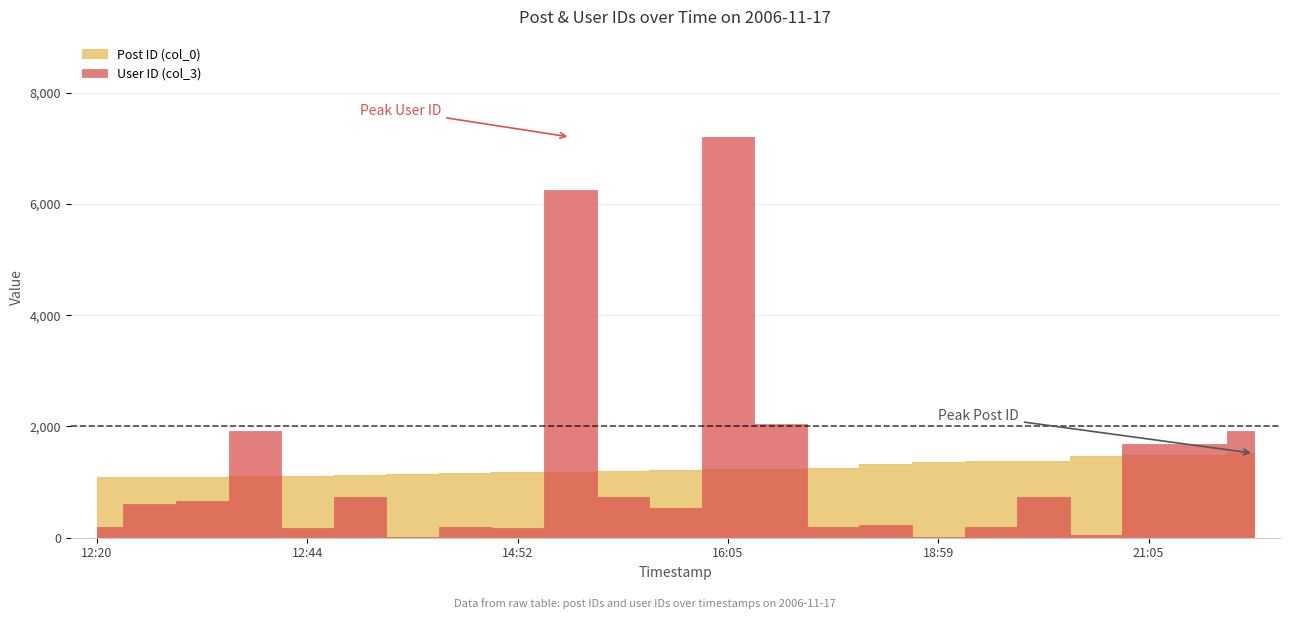

How many series are shown in this chart?

2